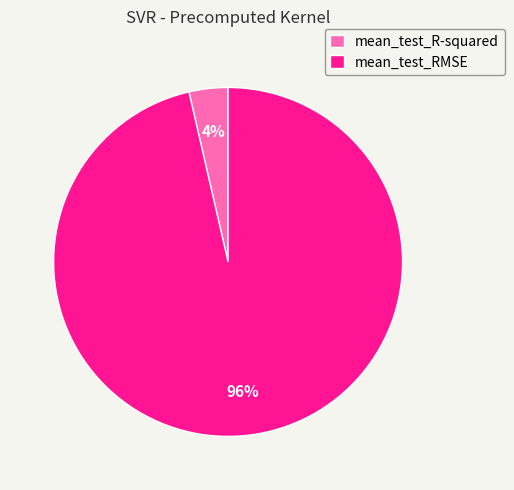

To the nearest percent, what is the combined percentage of mean_test_RMSE and mean_test_R-squared?

100%